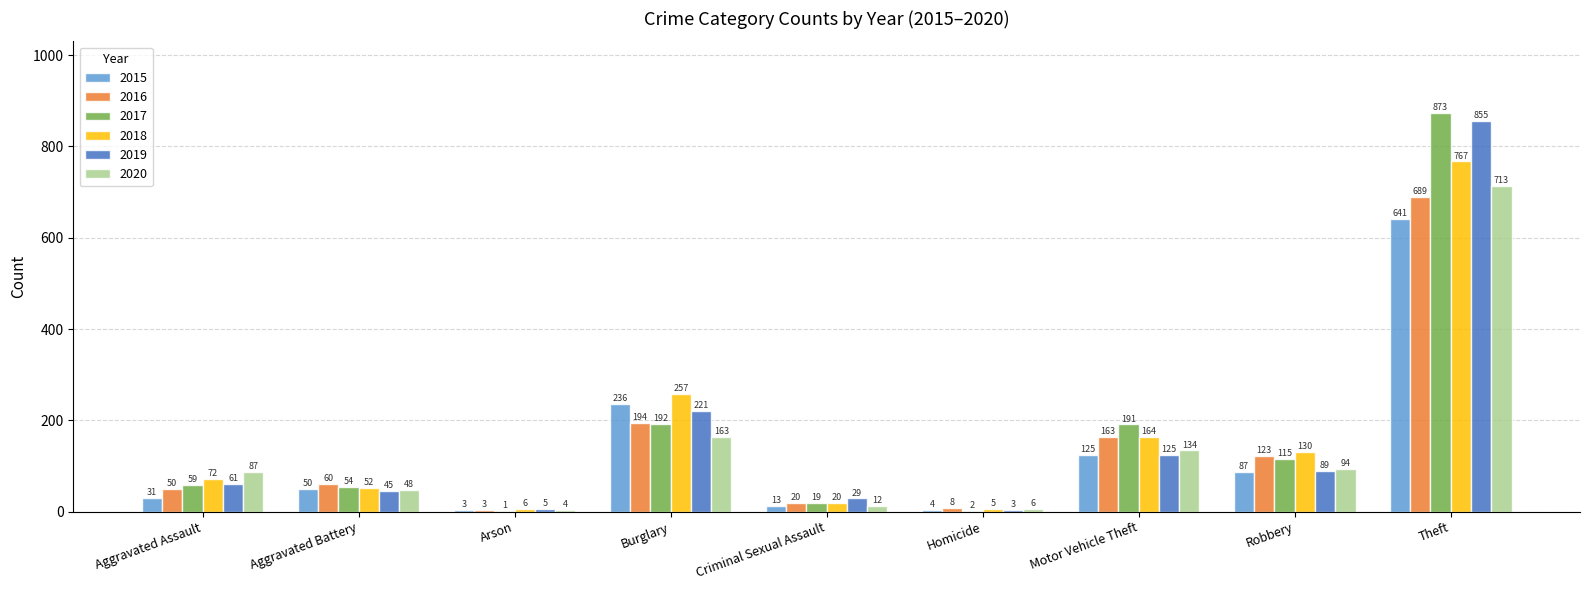

Are the bars grouped side by side (vs. stacked)?

Yes